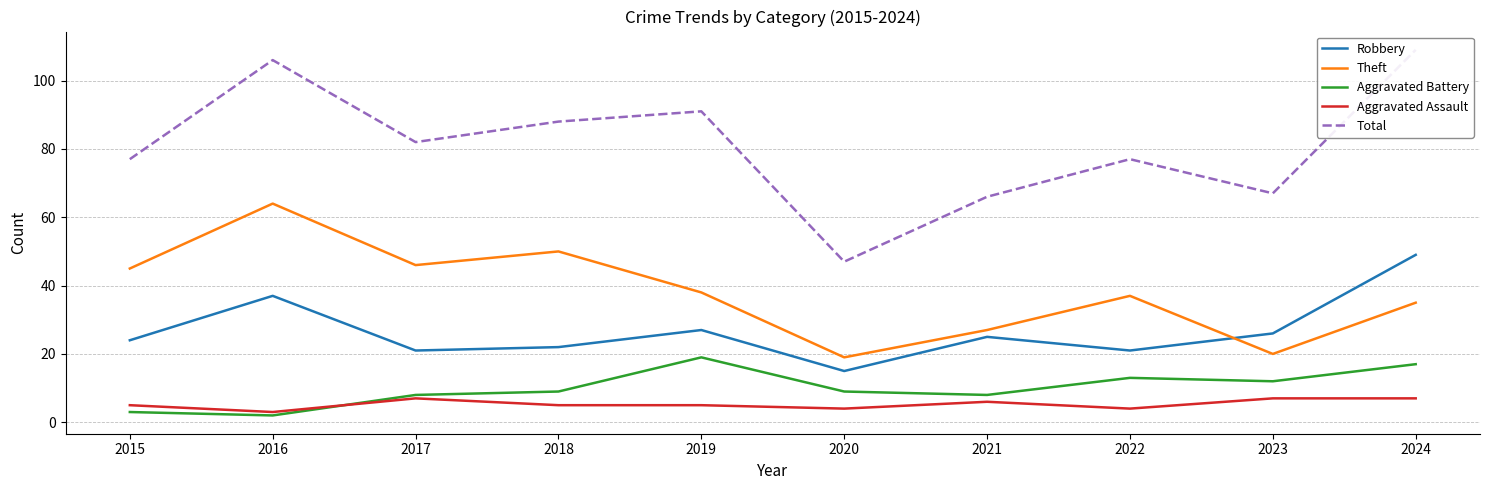

The Aggravated Battery series shows 15 at 2018. True or false?

False